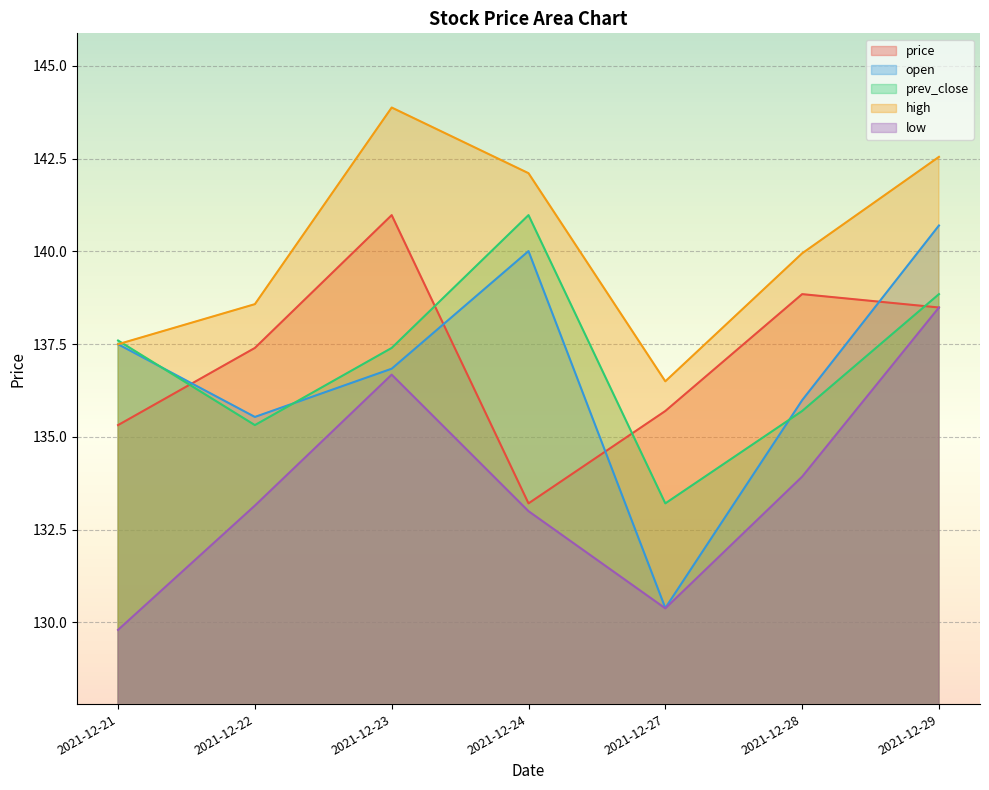

How many interior local peaks does the low series have?

1